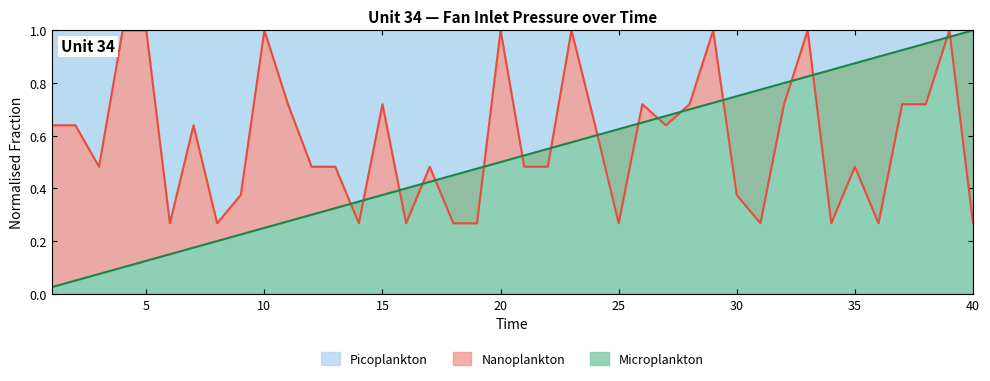

Where is Time nearest to the value 0?

1